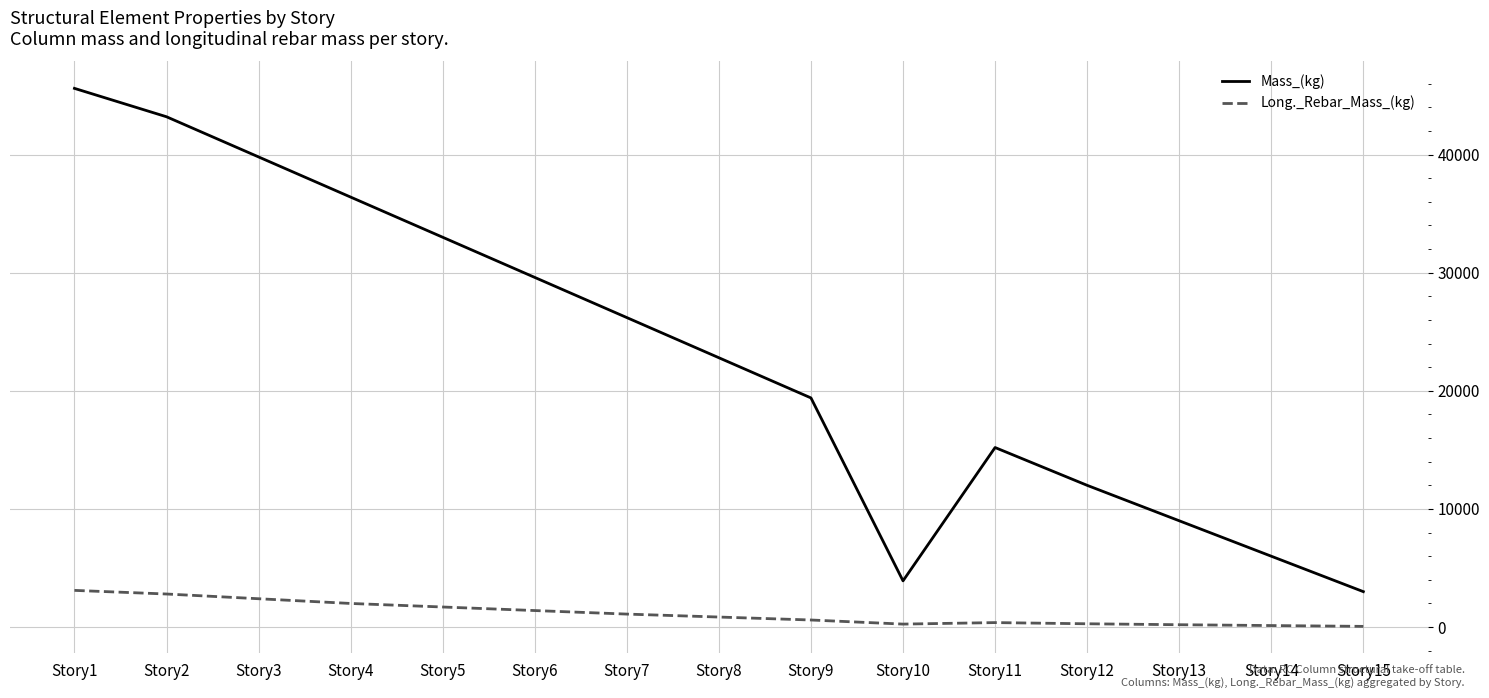

The value of Mass_(kg) at Story9 is 11739.1. True or false?

False